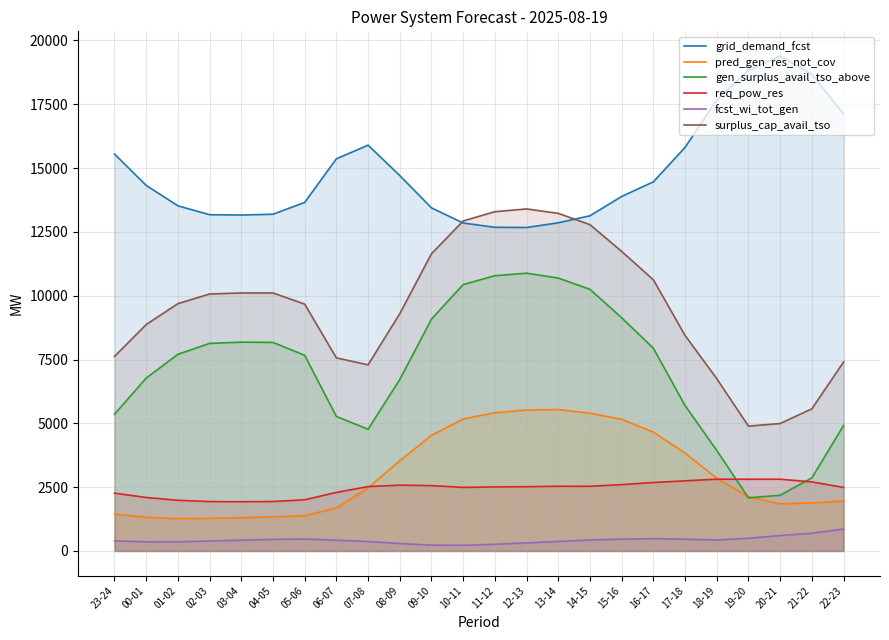

What is the label of the 24th point from the right?

23-24